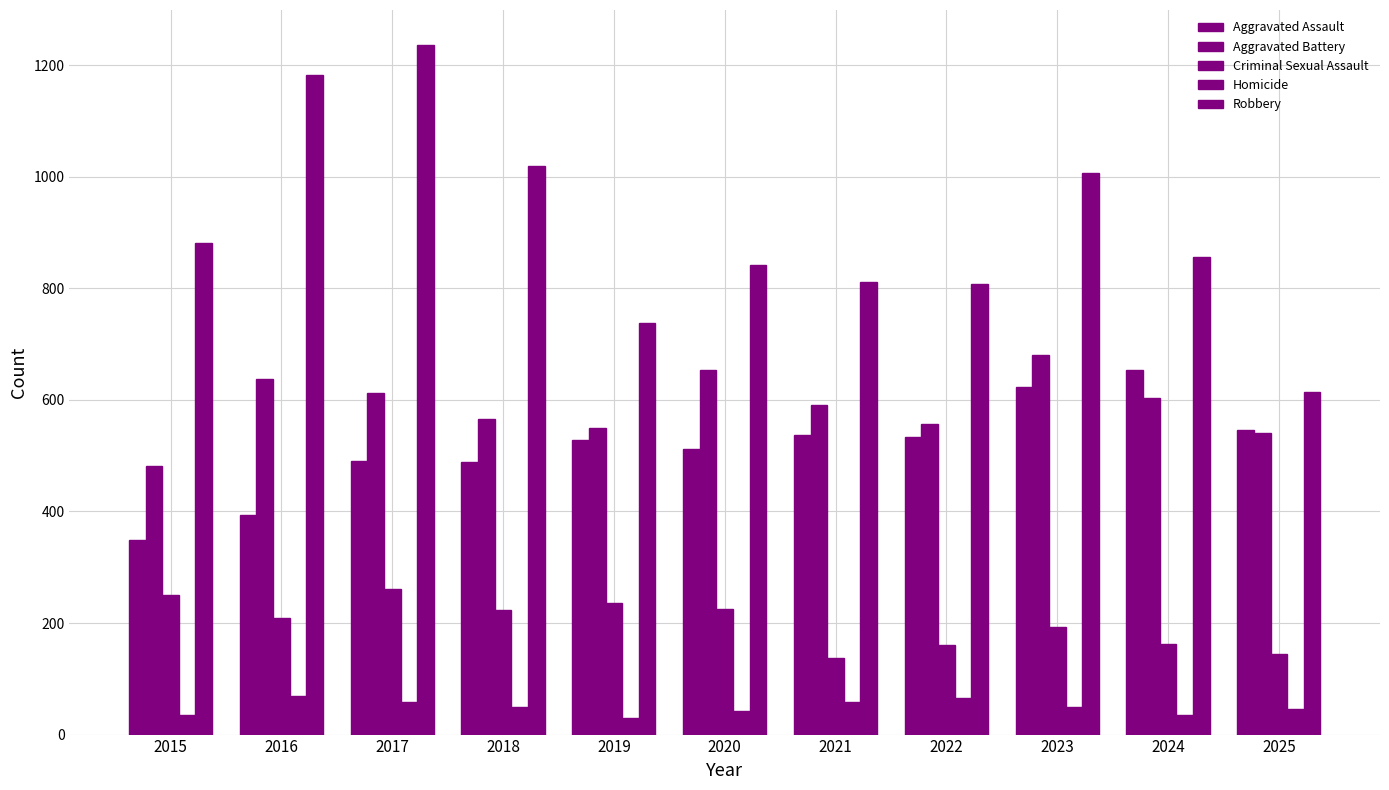

Which series has the largest total across all categories?

Robbery